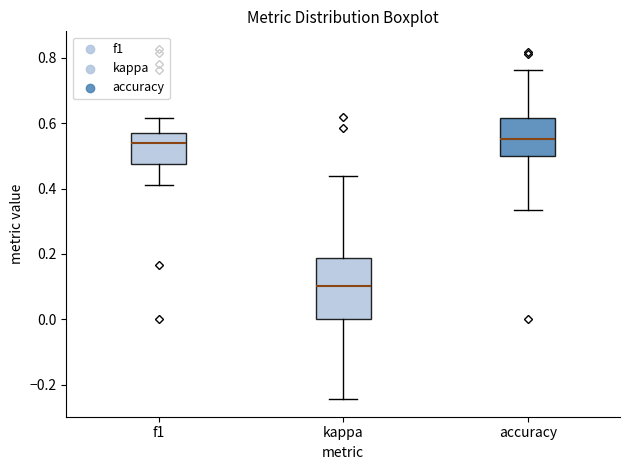

Which box is the tallest, from its lower edge to its upper edge?

kappa